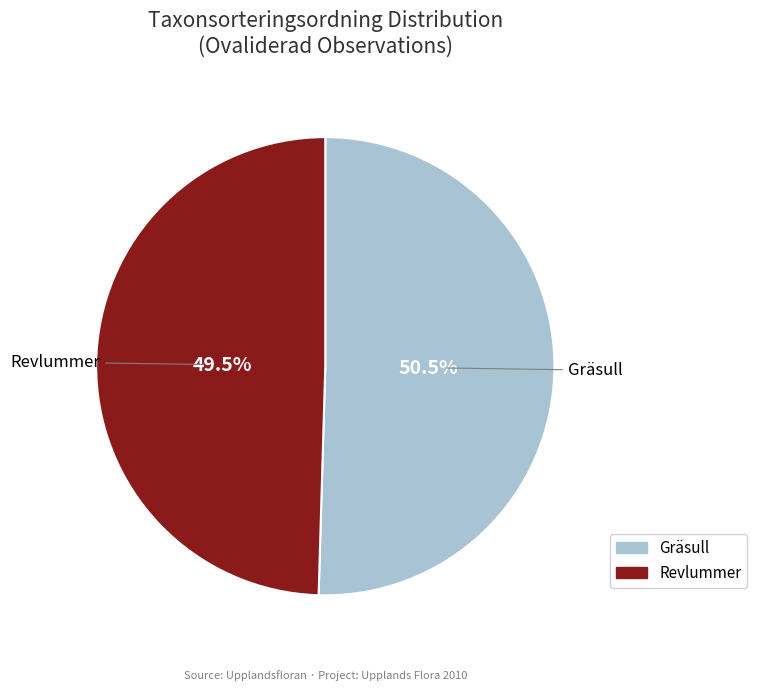

Is the sum of Gräsull and Revlummer greater than half?

Yes